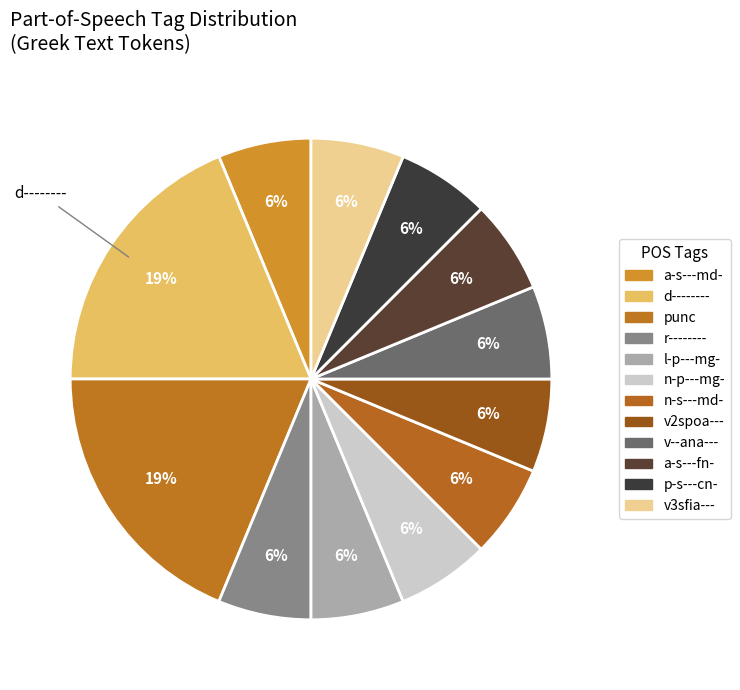

Which category has the smallest portion of the pie?

a-s---md-